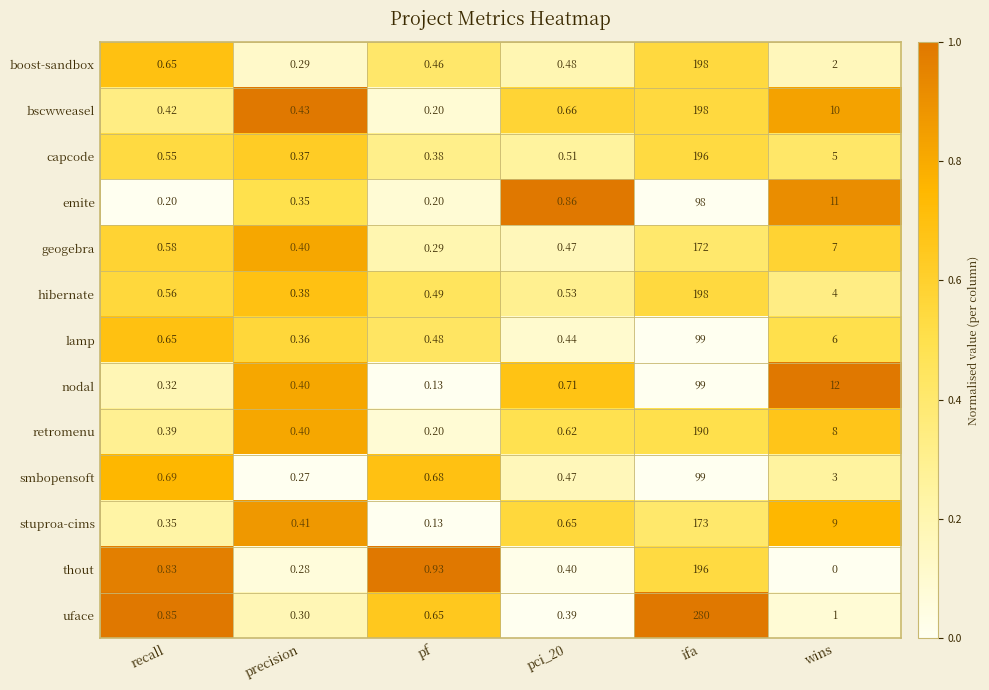

What is the total value across all series at pci_20?

7.2